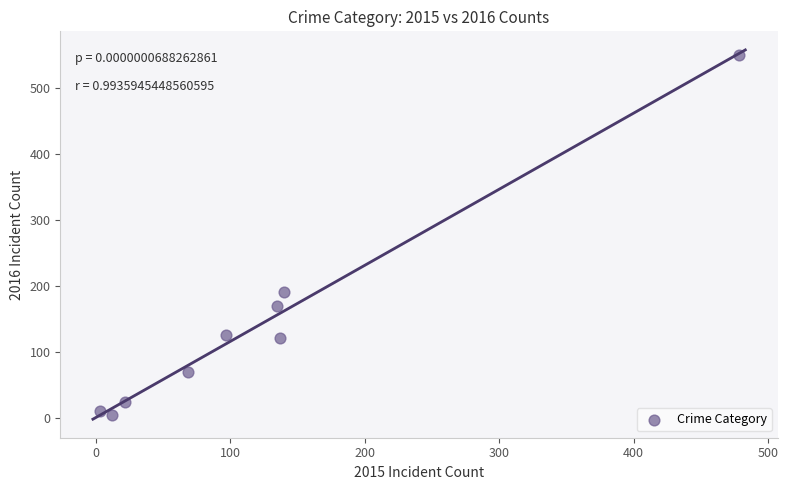

What is the range of X values (max minus min)?

475